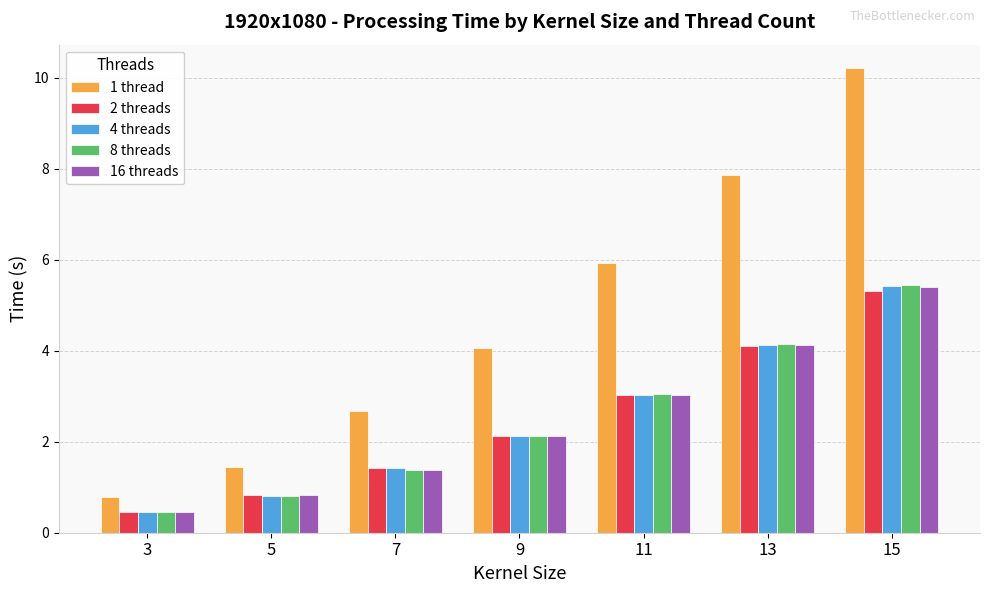

What is the value of the 16 threads bar at the 5th from the left?

3.0